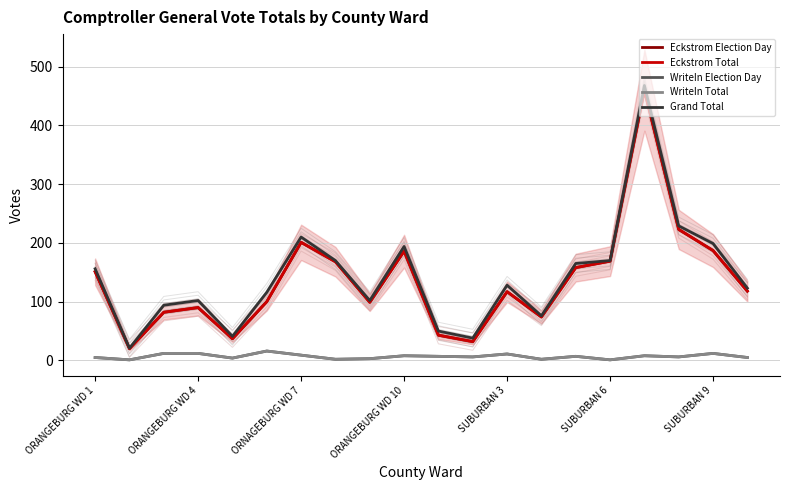

What is the average value of the WriteIn Election Day series?

7